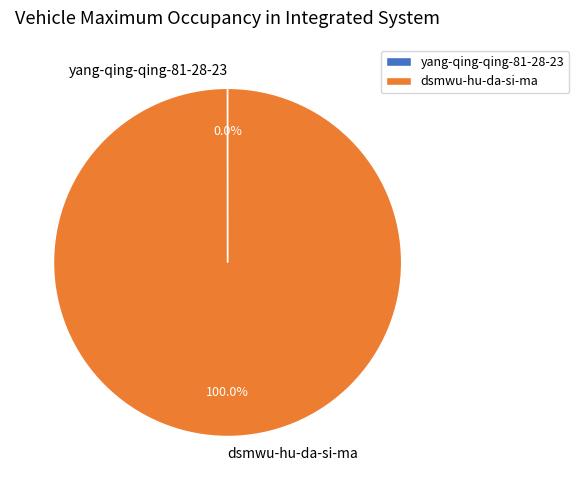

Which category has the biggest portion of the pie?

dsmwu-hu-da-si-ma